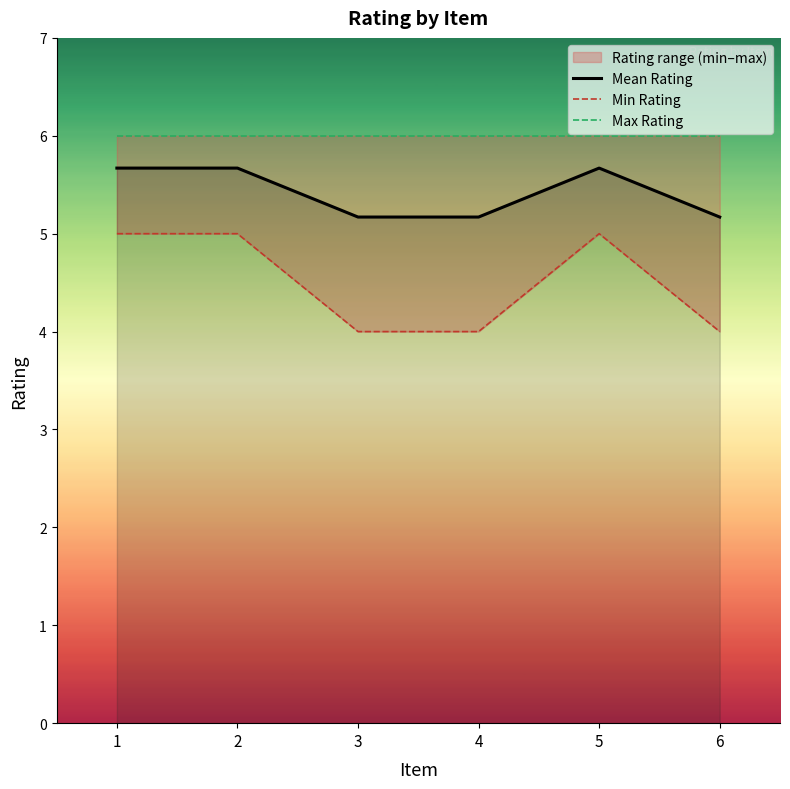

Is the value of Mean Rating at 2 greater than the value of Max Rating at 3?

No